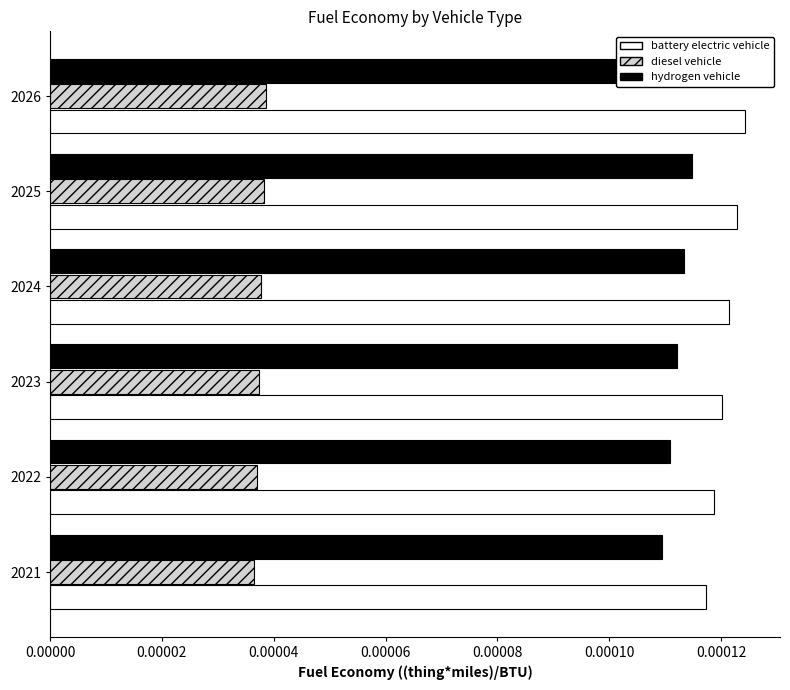

Does the chart contain any negative values?

No